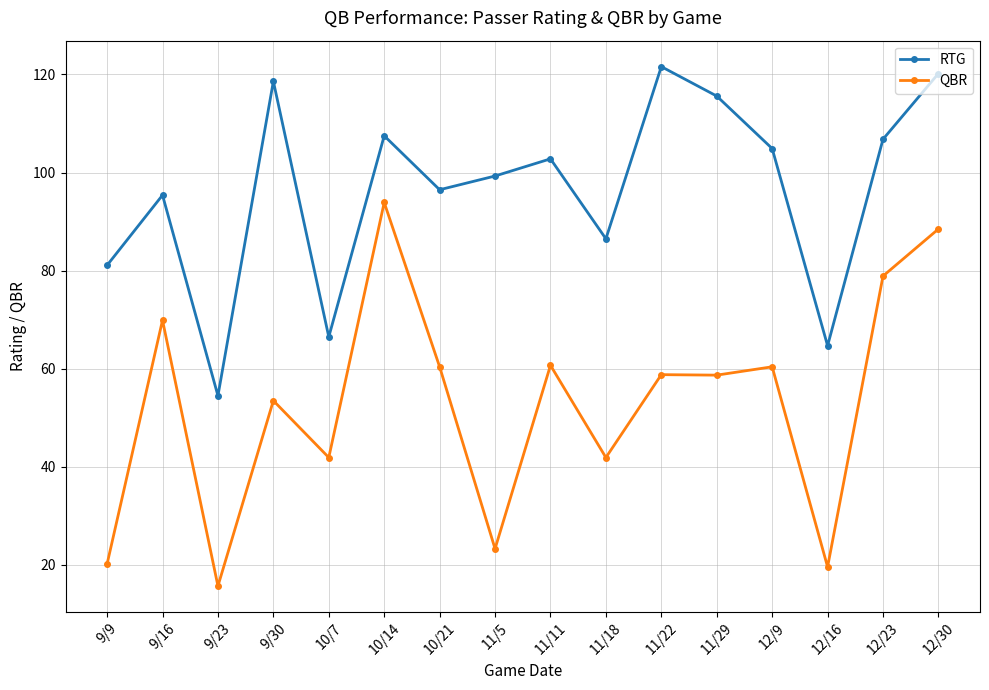

Which series has the largest total across all categories?

RTG